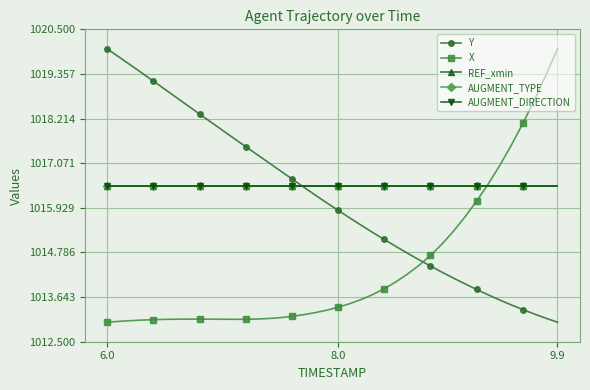

Does the chart have visible grid lines?

Yes